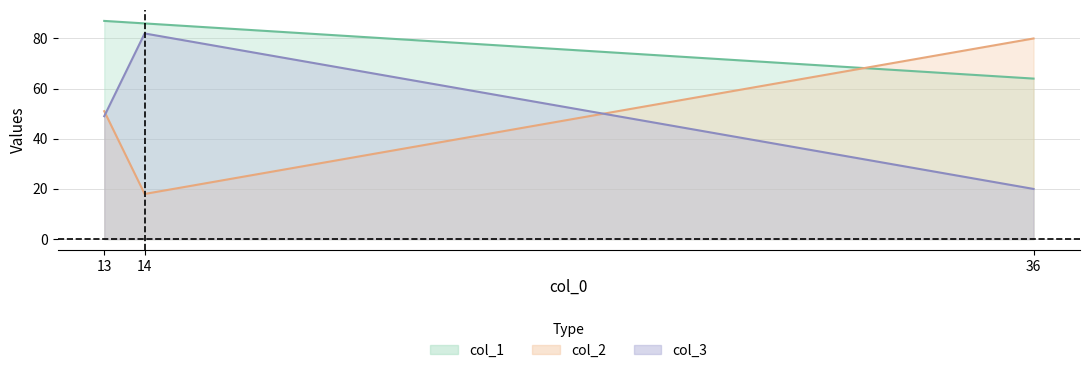

What is the total value across all series at 13?

187